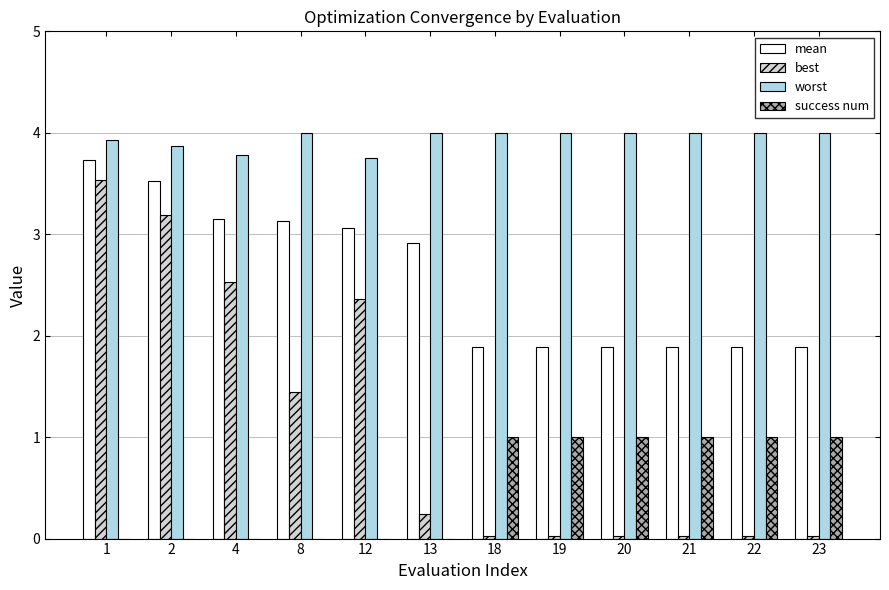

True or false: best has a value of 0.0 at 21.

True